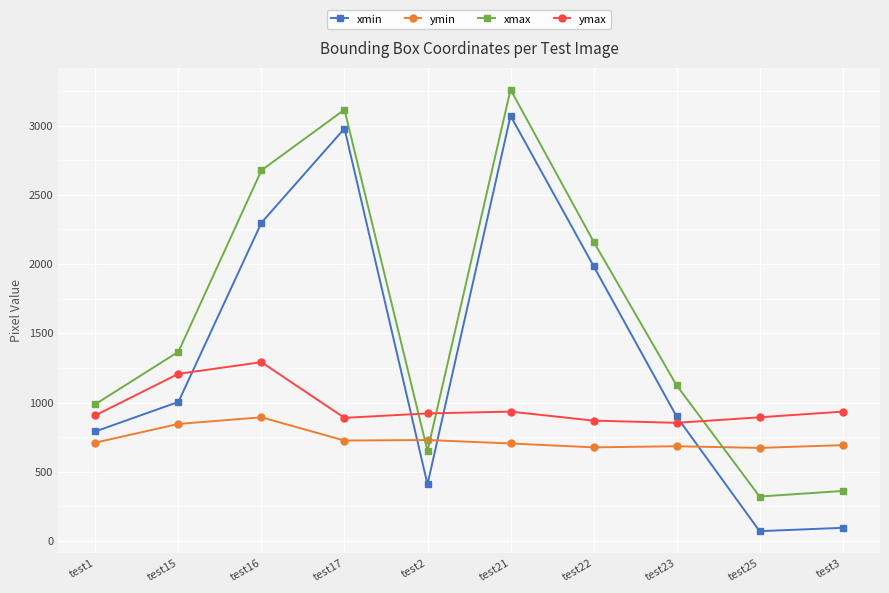

Is the value of ymax at test3 greater than the value of xmax at test21?

No